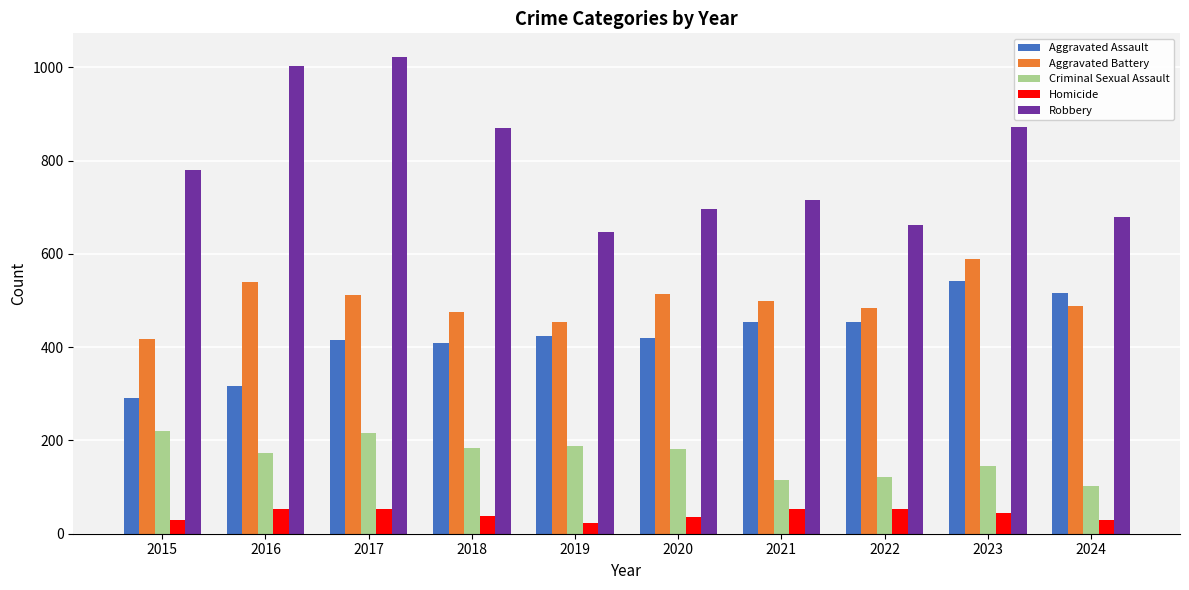

What is the sum of all Homicide values?

409